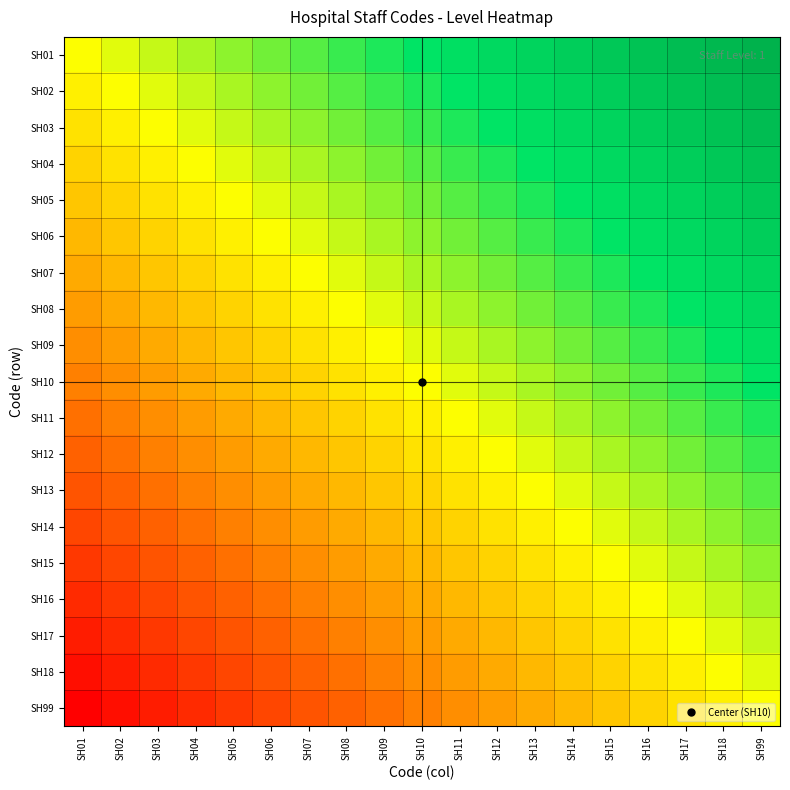

Reading left to right, list all the values displayed in this chart.

SH01: SH01=0	SH02=1	SH03=2	SH04=3	SH05=4	SH06=5	SH07=6	SH08=7	SH09=8	SH10=9	SH11=10	SH12=11	SH13=12	SH14=13	SH15=14	SH16=15	SH17=16	SH18=17	SH99=18
SH02: SH01=-1	SH02=0	SH03=1	SH04=2	SH05=3	SH06=4	SH07=5	SH08=6	SH09=7	SH10=8	SH11=9	SH12=10	SH13=11	SH14=12	SH15=13	SH16=14	SH17=15	SH18=16	SH99=17
SH03: SH01=-2	SH02=-1	SH03=0	SH04=1	SH05=2	SH06=3	SH07=4	SH08=5	SH09=6	SH10=7	SH11=8	SH12=9	SH13=10	SH14=11	SH15=12	SH16=13	SH17=14	SH18=15	SH99=16
SH04: SH01=-3	SH02=-2	SH03=-1	SH04=0	SH05=1	SH06=2	SH07=3	SH08=4	SH09=5	SH10=6	SH11=7	SH12=8	SH13=9	SH14=10	SH15=11	SH16=12	SH17=13	SH18=14	SH99=15
SH05: SH01=-4	SH02=-3	SH03=-2	SH04=-1	SH05=0	SH06=1	SH07=2	SH08=3	SH09=4	SH10=5	SH11=6	SH12=7	SH13=8	SH14=9	SH15=10	SH16=11	SH17=12	SH18=13	SH99=14
SH06: SH01=-5	SH02=-4	SH03=-3	SH04=-2	SH05=-1	SH06=0	SH07=1	SH08=2	SH09=3	SH10=4	SH11=5	SH12=6	SH13=7	SH14=8	SH15=9	SH16=10	SH17=11	SH18=12	SH99=13
SH07: SH01=-6	SH02=-5	SH03=-4	SH04=-3	SH05=-2	SH06=-1	SH07=0	SH08=1	SH09=2	SH10=3	SH11=4	SH12=5	SH13=6	SH14=7	SH15=8	SH16=9	SH17=10	SH18=11	SH99=12
SH08: SH01=-7	SH02=-6	SH03=-5	SH04=-4	SH05=-3	SH06=-2	SH07=-1	SH08=0	SH09=1	SH10=2	SH11=3	SH12=4	SH13=5	SH14=6	SH15=7	SH16=8	SH17=9	SH18=10	SH99=11
SH09: SH01=-8	SH02=-7	SH03=-6	SH04=-5	SH05=-4	SH06=-3	SH07=-2	SH08=-1	SH09=0	SH10=1	SH11=2	SH12=3	SH13=4	SH14=5	SH15=6	SH16=7	SH17=8	SH18=9	SH99=10
SH10: SH01=-9	SH02=-8	SH03=-7	SH04=-6	SH05=-5	SH06=-4	SH07=-3	SH08=-2	SH09=-1	SH10=0	SH11=1	SH12=2	SH13=3	SH14=4	SH15=5	SH16=6	SH17=7	SH18=8	SH99=9
SH11: SH01=-10	SH02=-9	SH03=-8	SH04=-7	SH05=-6	SH06=-5	SH07=-4	SH08=-3	SH09=-2	SH10=-1	SH11=0	SH12=1	SH13=2	SH14=3	SH15=4	SH16=5	SH17=6	SH18=7	SH99=8
SH12: SH01=-11	SH02=-10	SH03=-9	SH04=-8	SH05=-7	SH06=-6	SH07=-5	SH08=-4	SH09=-3	SH10=-2	SH11=-1	SH12=0	SH13=1	SH14=2	SH15=3	SH16=4	SH17=5	SH18=6	SH99=7
SH13: SH01=-12	SH02=-11	SH03=-10	SH04=-9	SH05=-8	SH06=-7	SH07=-6	SH08=-5	SH09=-4	SH10=-3	SH11=-2	SH12=-1	SH13=0	SH14=1	SH15=2	SH16=3	SH17=4	SH18=5	SH99=6
SH14: SH01=-13	SH02=-12	SH03=-11	SH04=-10	SH05=-9	SH06=-8	SH07=-7	SH08=-6	SH09=-5	SH10=-4	SH11=-3	SH12=-2	SH13=-1	SH14=0	SH15=1	SH16=2	SH17=3	SH18=4	SH99=5
SH15: SH01=-14	SH02=-13	SH03=-12	SH04=-11	SH05=-10	SH06=-9	SH07=-8	SH08=-7	SH09=-6	SH10=-5	SH11=-4	SH12=-3	SH13=-2	SH14=-1	SH15=0	SH16=1	SH17=2	SH18=3	SH99=4
SH16: SH01=-15	SH02=-14	SH03=-13	SH04=-12	SH05=-11	SH06=-10	SH07=-9	SH08=-8	SH09=-7	SH10=-6	SH11=-5	SH12=-4	SH13=-3	SH14=-2	SH15=-1	SH16=0	SH17=1	SH18=2	SH99=3
SH17: SH01=-16	SH02=-15	SH03=-14	SH04=-13	SH05=-12	SH06=-11	SH07=-10	SH08=-9	SH09=-8	SH10=-7	SH11=-6	SH12=-5	SH13=-4	SH14=-3	SH15=-2	SH16=-1	SH17=0	SH18=1	SH99=2
SH18: SH01=-17	SH02=-16	SH03=-15	SH04=-14	SH05=-13	SH06=-12	SH07=-11	SH08=-10	SH09=-9	SH10=-8	SH11=-7	SH12=-6	SH13=-5	SH14=-4	SH15=-3	SH16=-2	SH17=-1	SH18=0	SH99=1
SH99: SH01=-18	SH02=-17	SH03=-16	SH04=-15	SH05=-14	SH06=-13	SH07=-12	SH08=-11	SH09=-10	SH10=-9	SH11=-8	SH12=-7	SH13=-6	SH14=-5	SH15=-4	SH16=-3	SH17=-2	SH18=-1	SH99=0